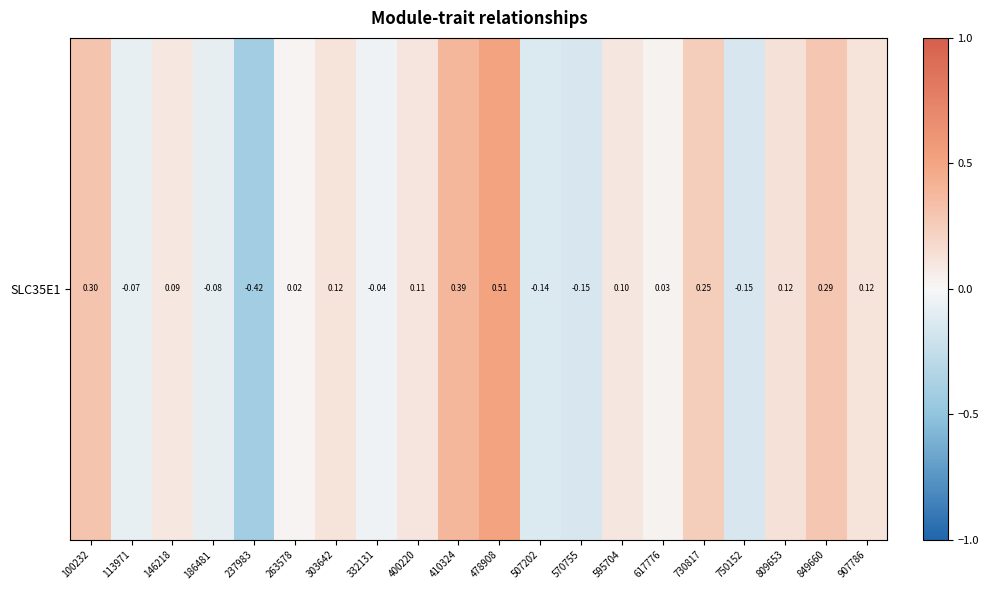

List the labels in order of value, largest first.

478908, 410324, 100232, 849660, 730817, 809653, 303642, 907786, 400220, 595704, 146218, 617776, 263578, 332131, 113971, 186481, 507202, 570755, 750152, 237983